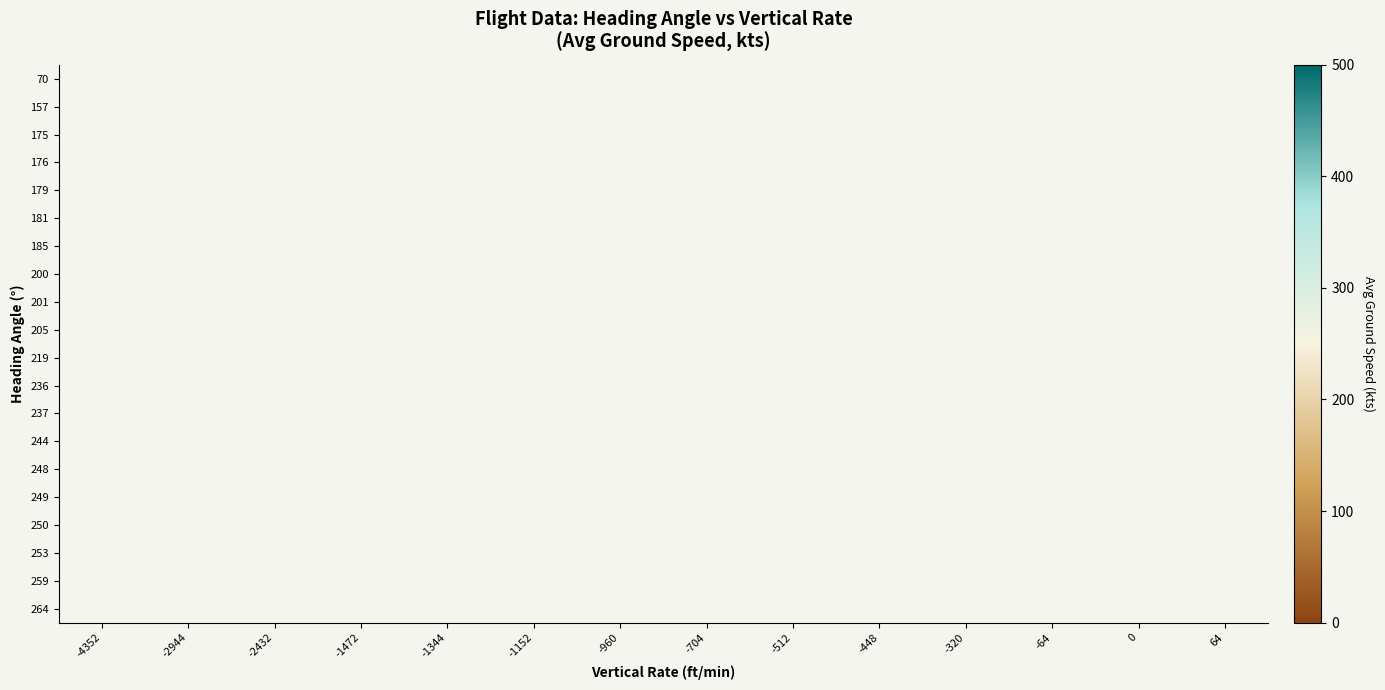

Count the number of categories in the chart.

14